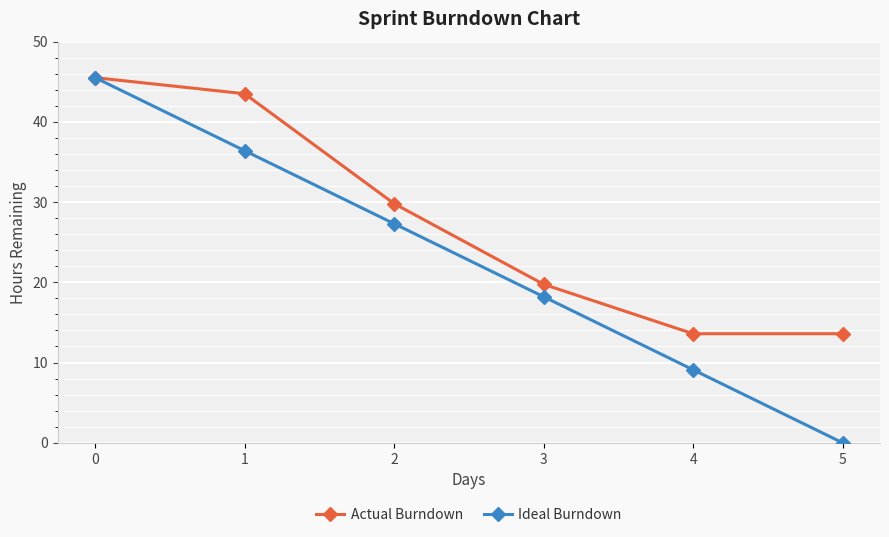

List the labels in order of Ideal Burndown value, largest first.

0, 1, 2, 3, 4, 5